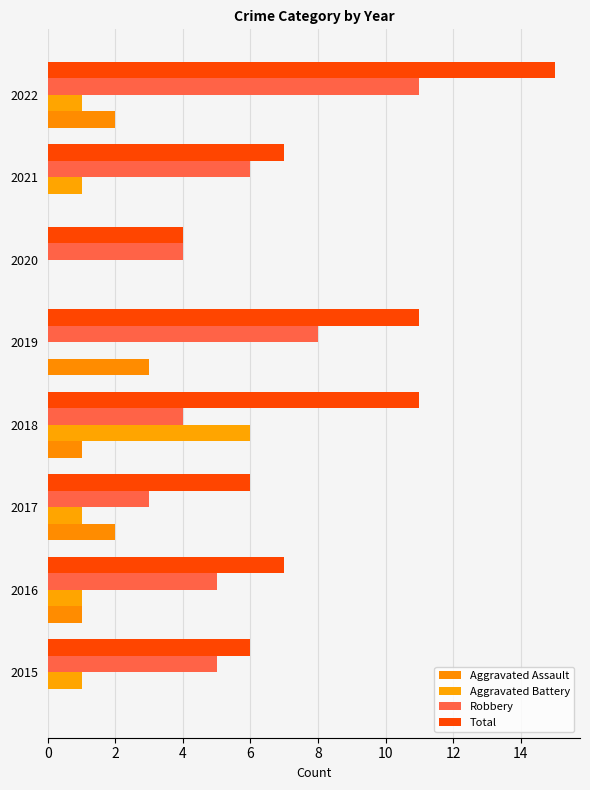

Rank the series by their maximum value, from lowest to highest.

Aggravated Assault, Aggravated Battery, Robbery, Total